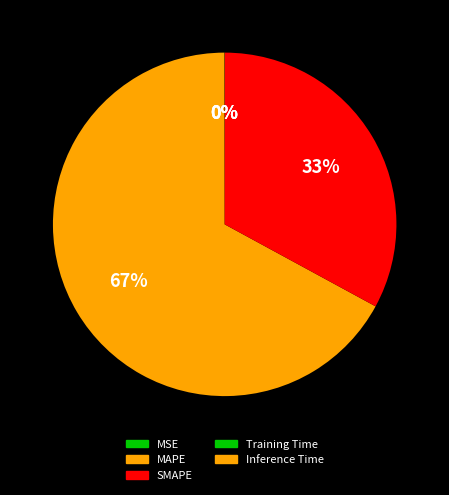

To the nearest percent, what is the difference between the largest and smallest slice percentages?

67%